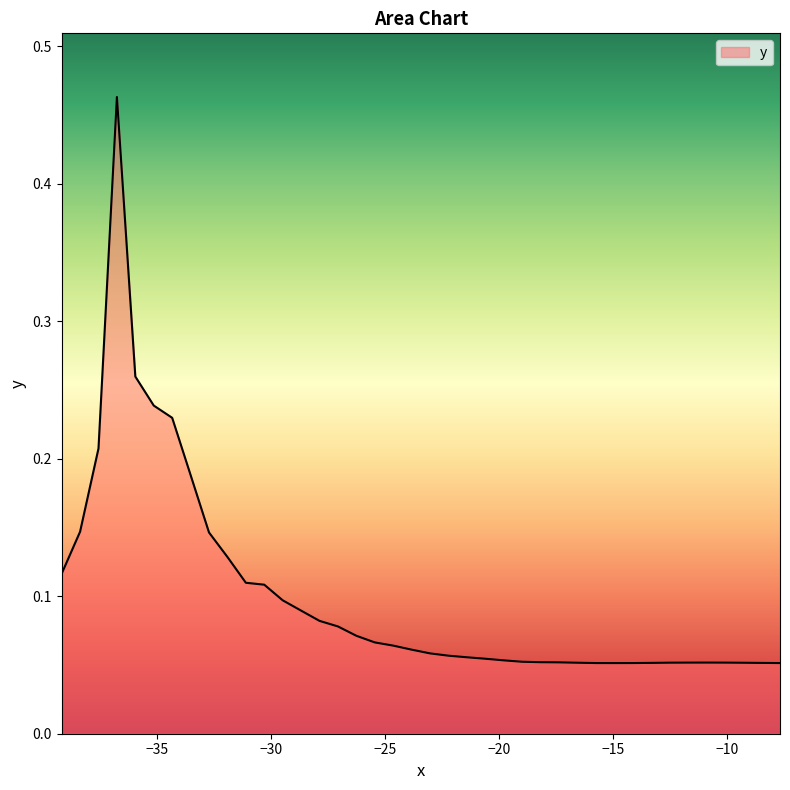

What is the difference between the maximum and minimum values?

0.4